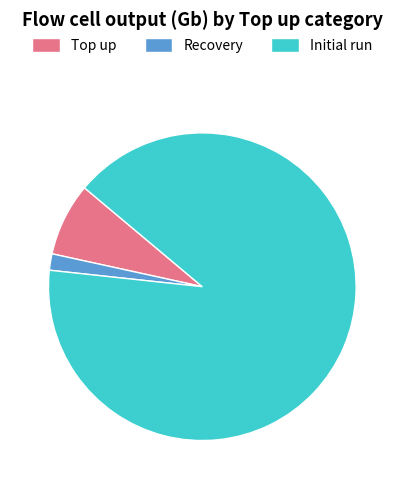

Count the number of slices in the pie.

3